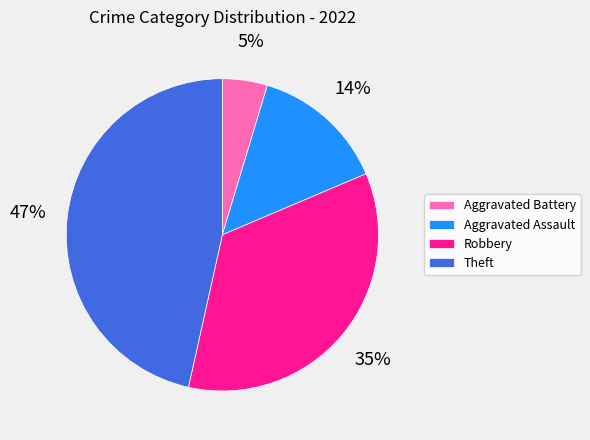

The Aggravated Assault slice represents 1% of the pie. True or false?

False